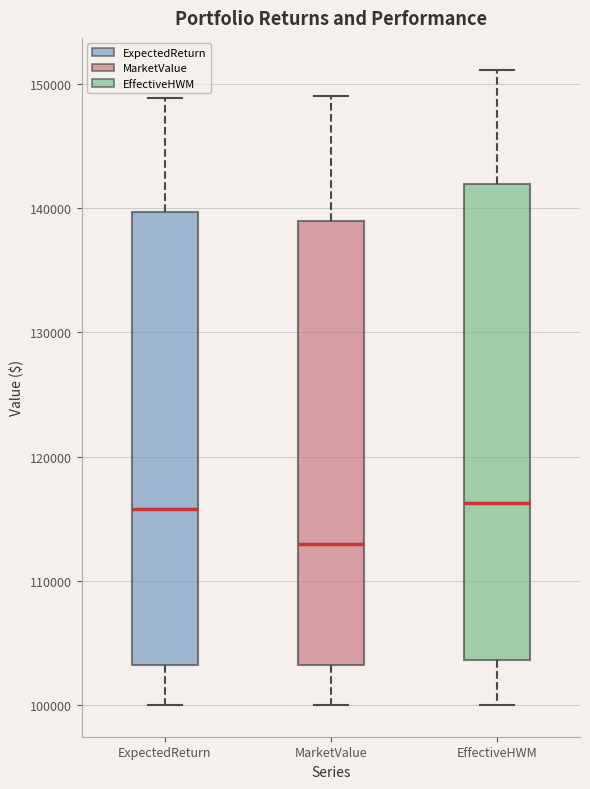

Where is the upper edge of the box for EffectiveHWM on the y-axis? The values are not printed on the chart, so give them approximately, as read against the axis.

142000